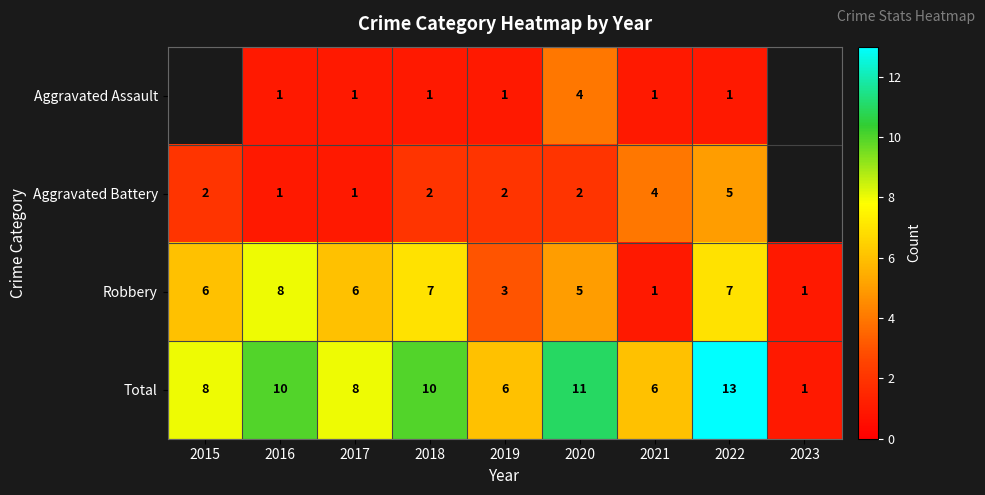

At 2022, list the series in order from largest to smallest.

Total, Robbery, Aggravated Battery, Aggravated Assault